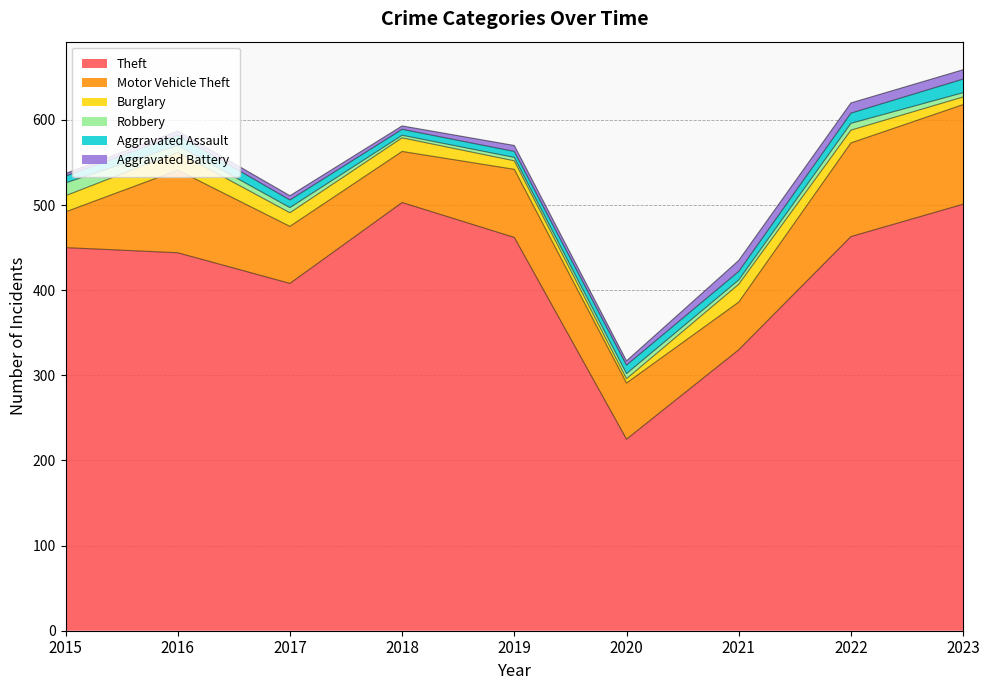

At which category is the sum across all series the highest?

2023